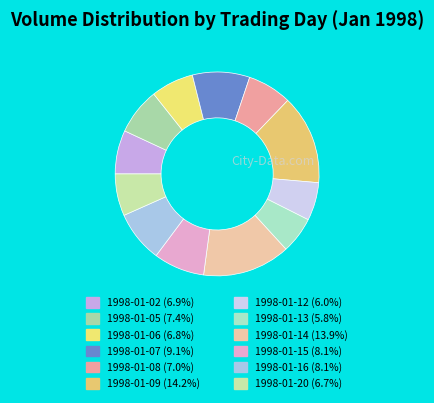

Count the number of slices in the pie.

12